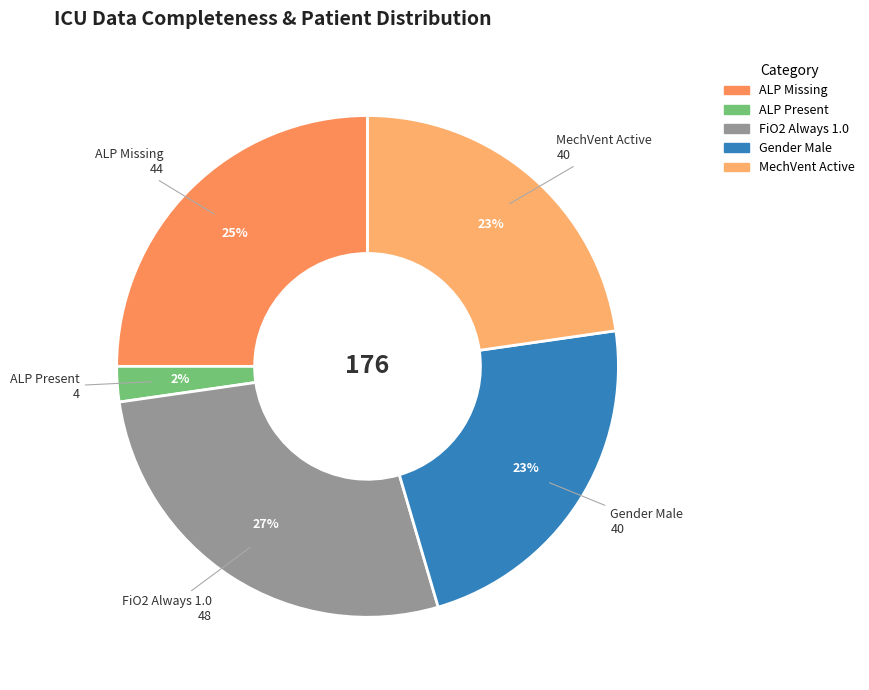

Count the number of slices in the pie.

5